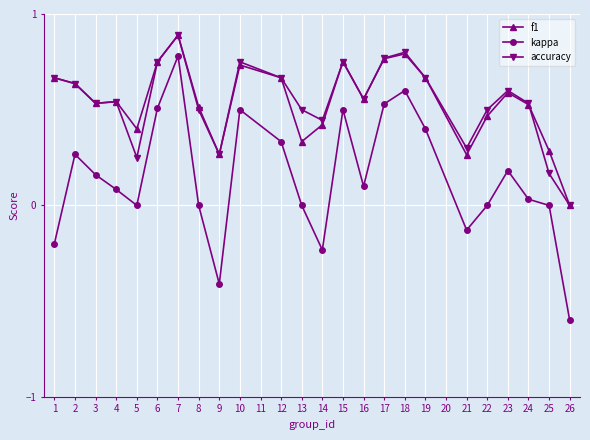

Is the value of f1 at 18 greater than the value of kappa at 15?

Yes